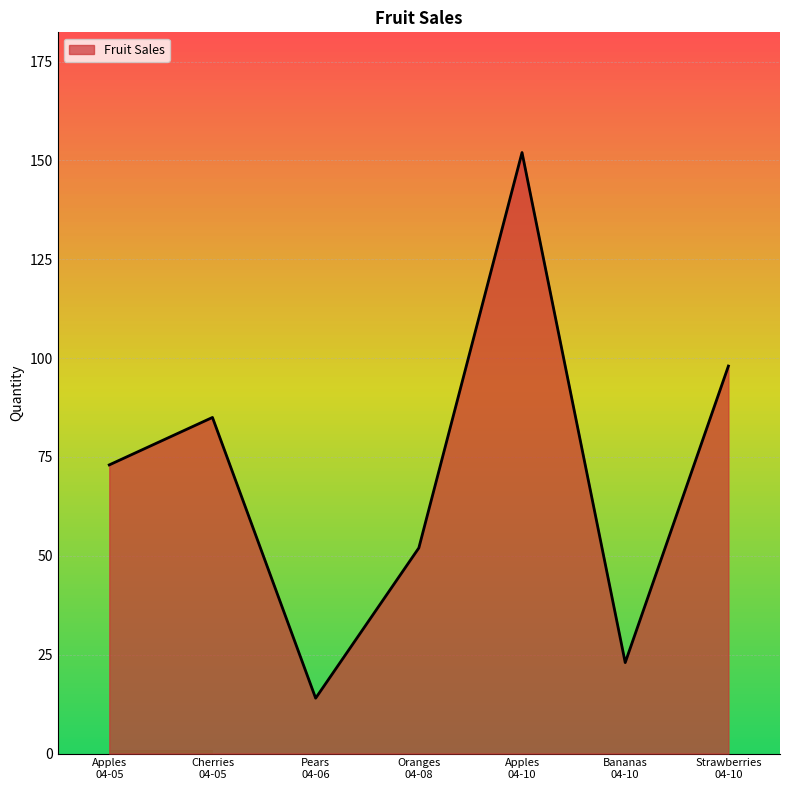

How many interior local peaks (higher than both neighbors) does the data have?

2